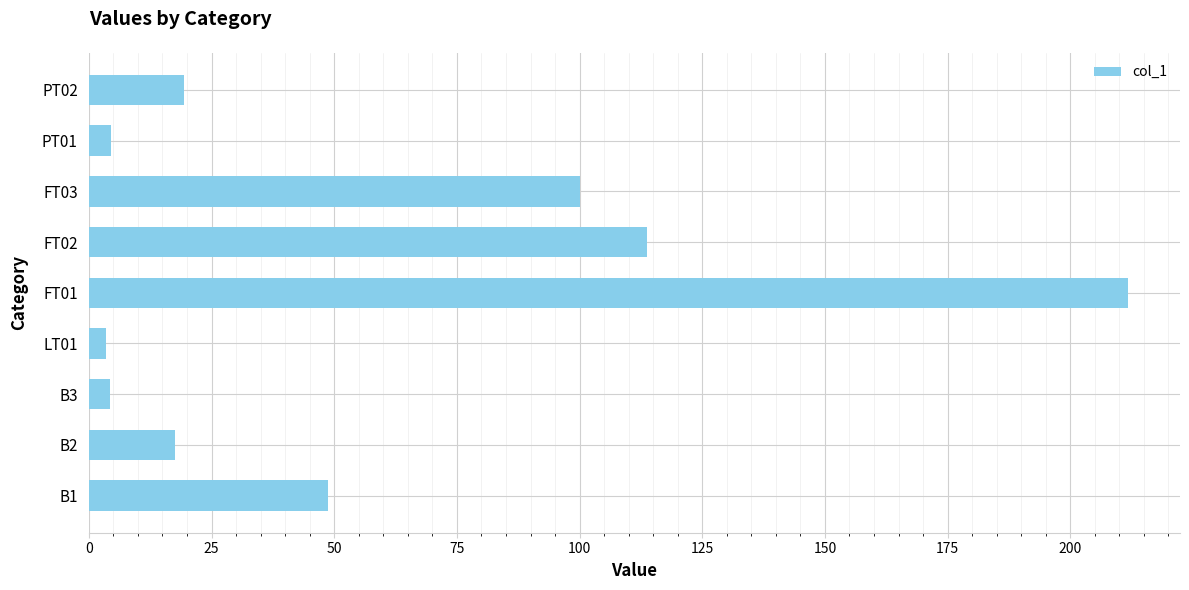

Which label corresponds to the largest value in the chart?

FT01